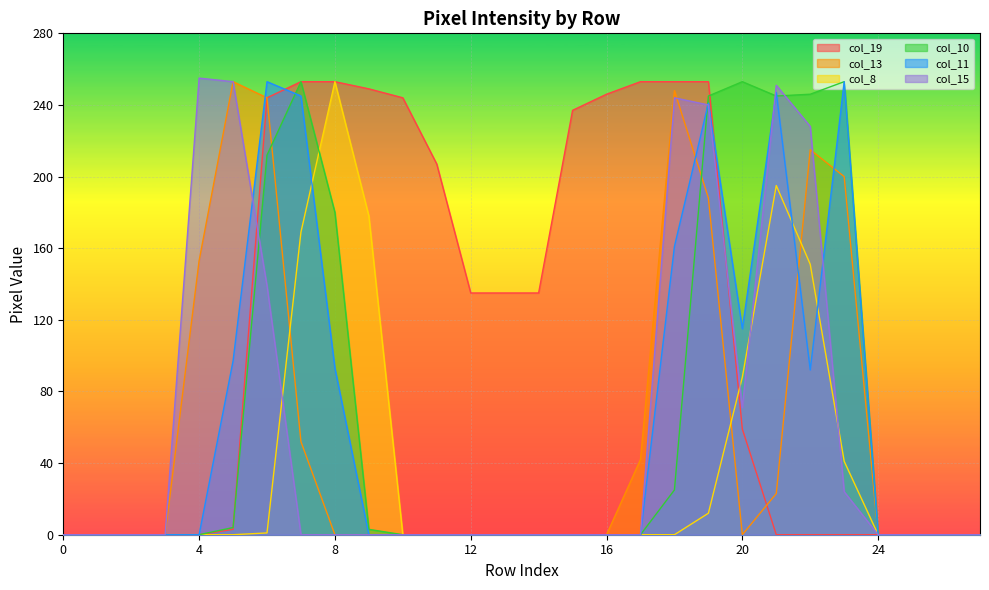

List the labels in order of col_8 value, smallest first.

0, 1, 2, 3, 4, 5, 10, 11, 12, 13, 14, 15, 16, 17, 18, 24, 25, 26, 27, 6, 19, 23, 20, 22, 7, 9, 21, 8